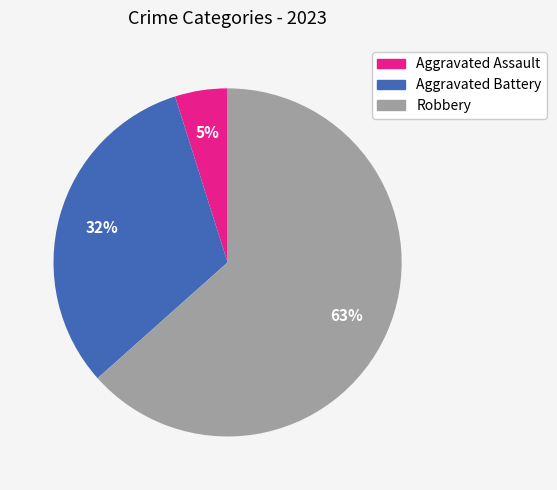

Which slice is the smallest?

Aggravated Assault